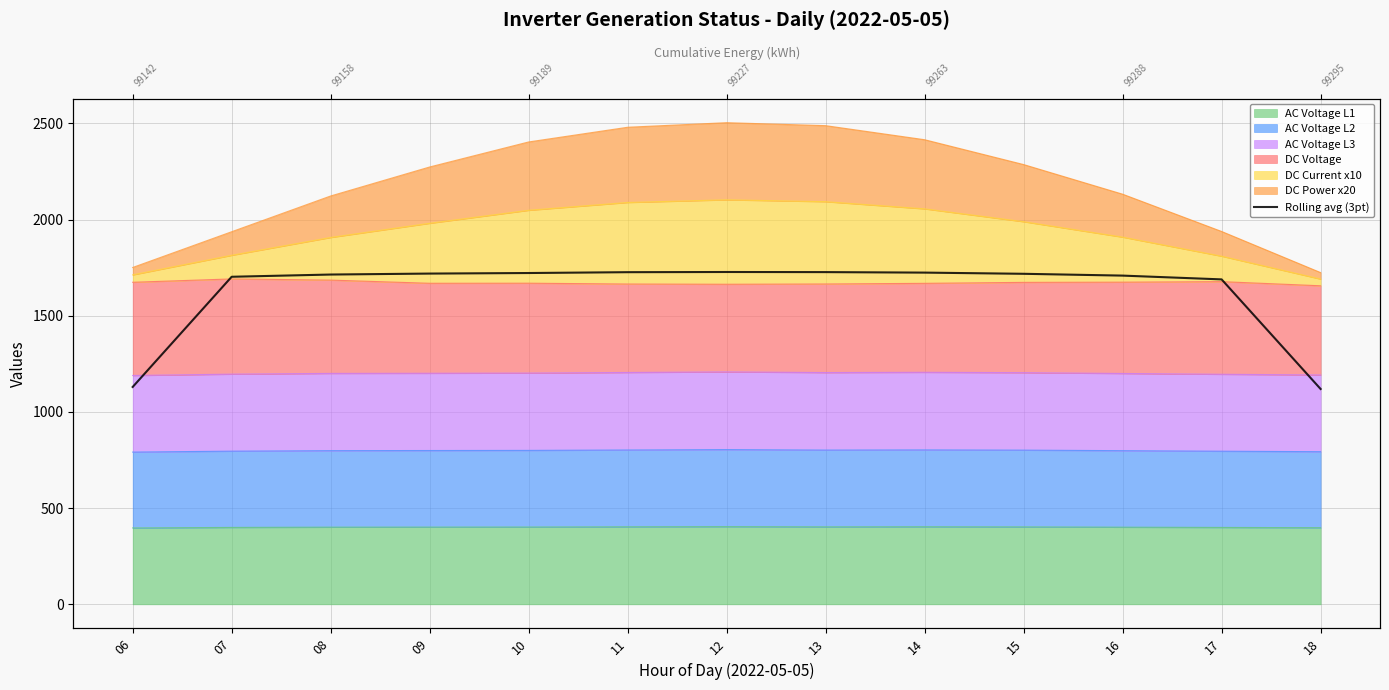

Rank the categories by value from lowest to highest.

18, 06, 17, 07, 16, 08, 15, 09, 10, 14, 11, 13, 12